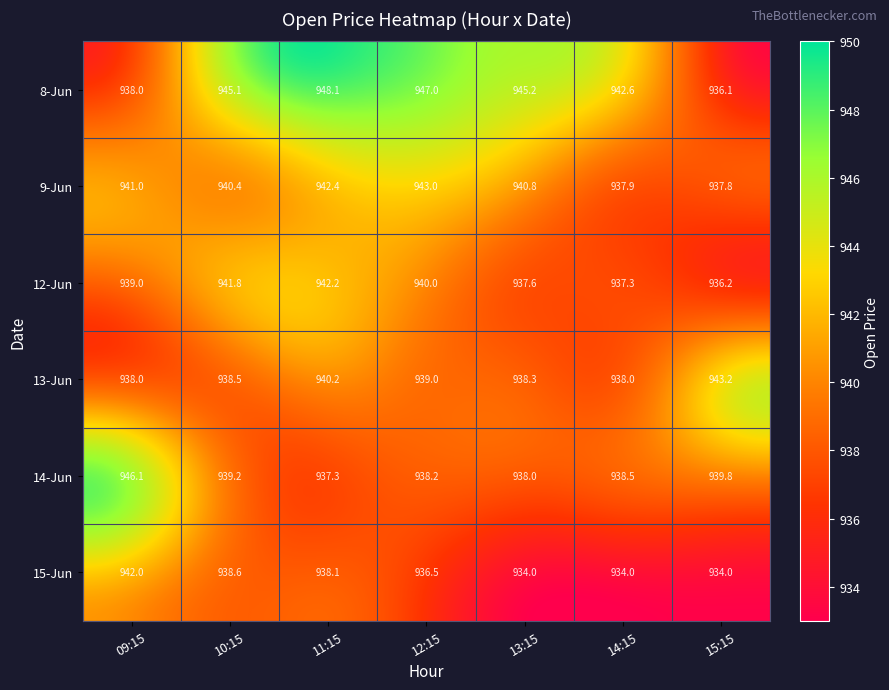

What is the average value of the 14-Jun series?

939.6